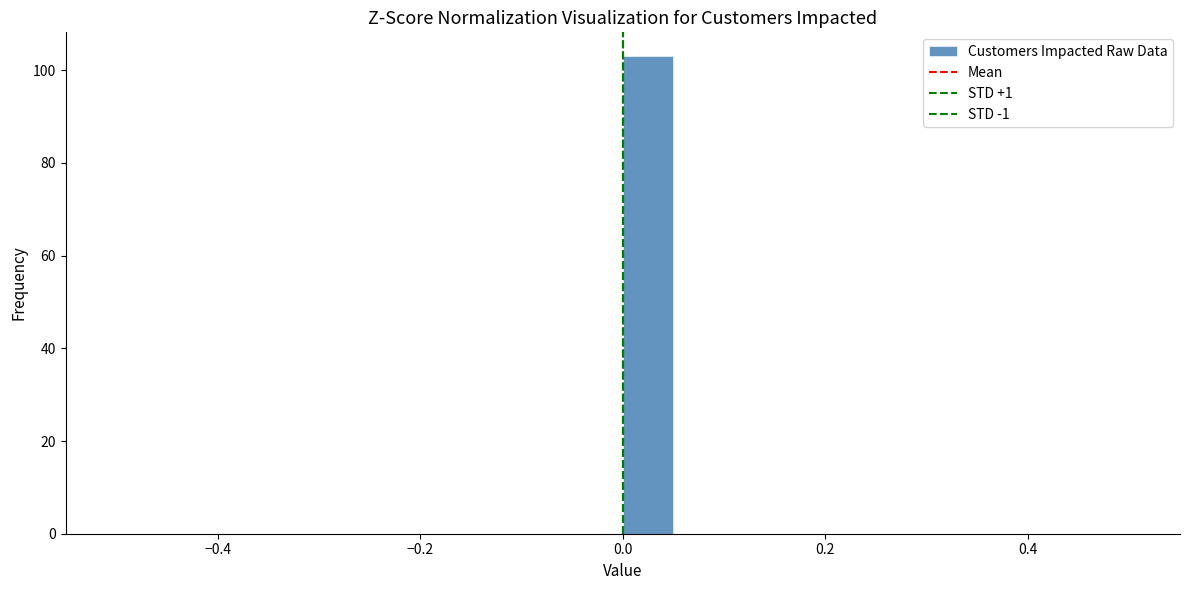

Read against the x-axis, roughly where is the centre of the tallest bar?

0.02